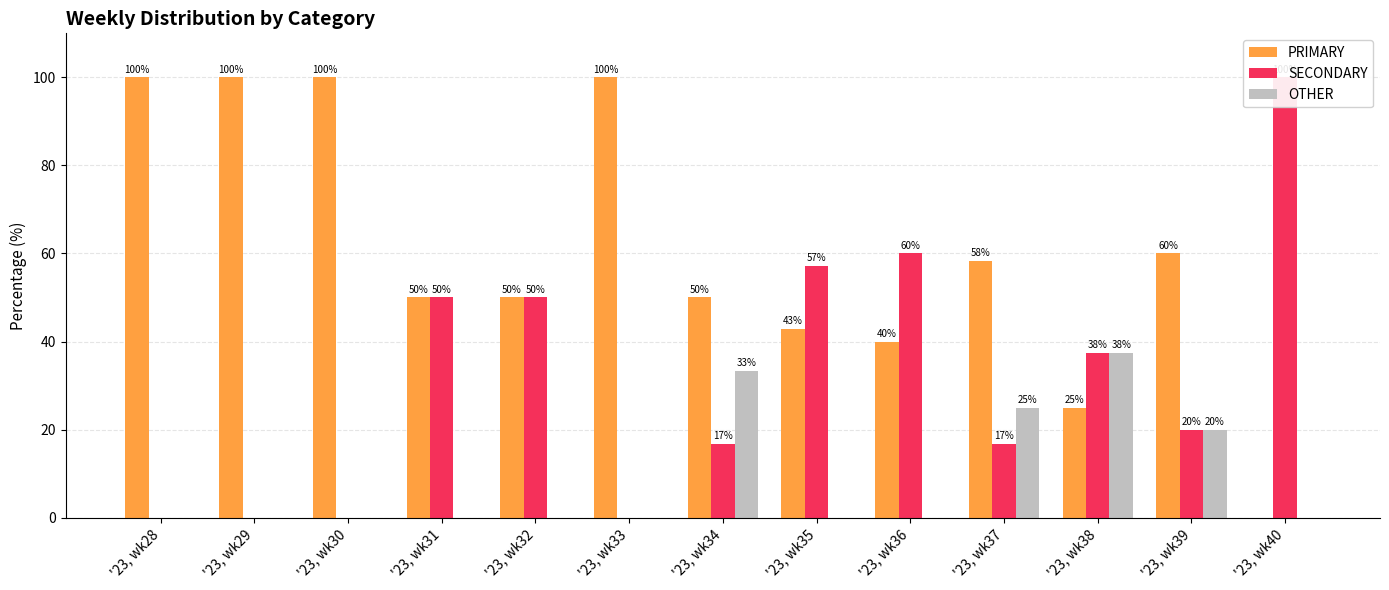

List the series in order of their peak value, lowest first.

OTHER, PRIMARY, SECONDARY